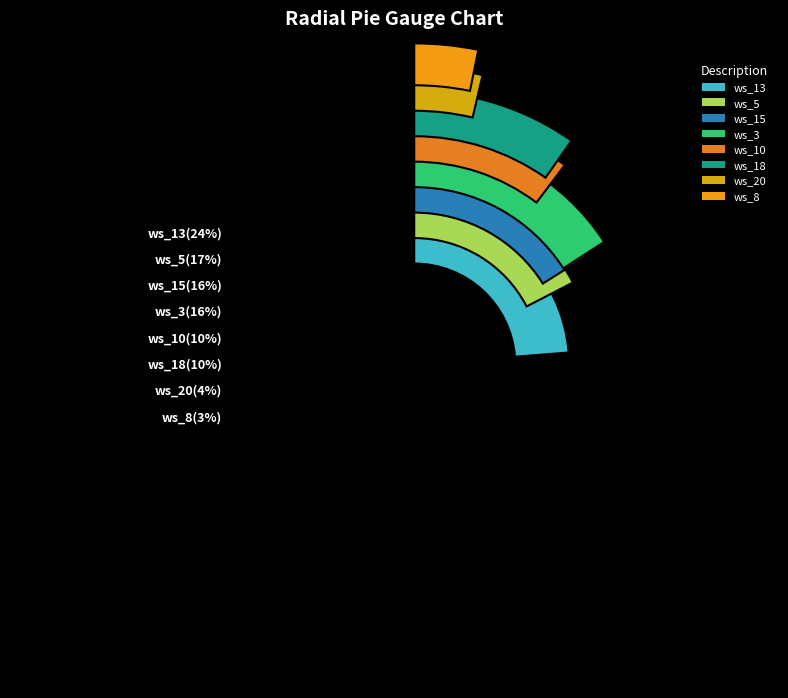

What is the change in value from ws_10 to ws_20?

-0.3